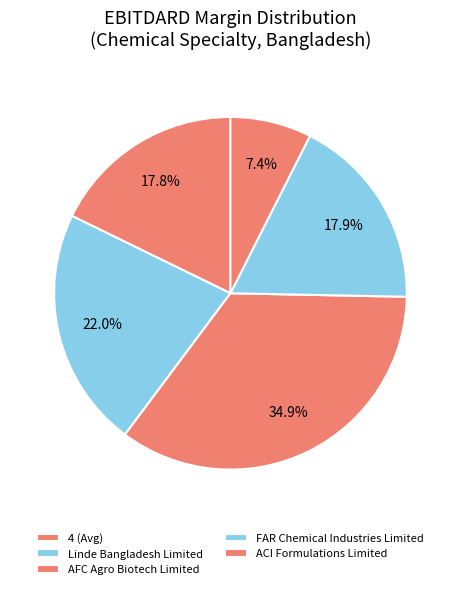

What is the largest slice in the pie chart?

AFC Agro Biotech Limited